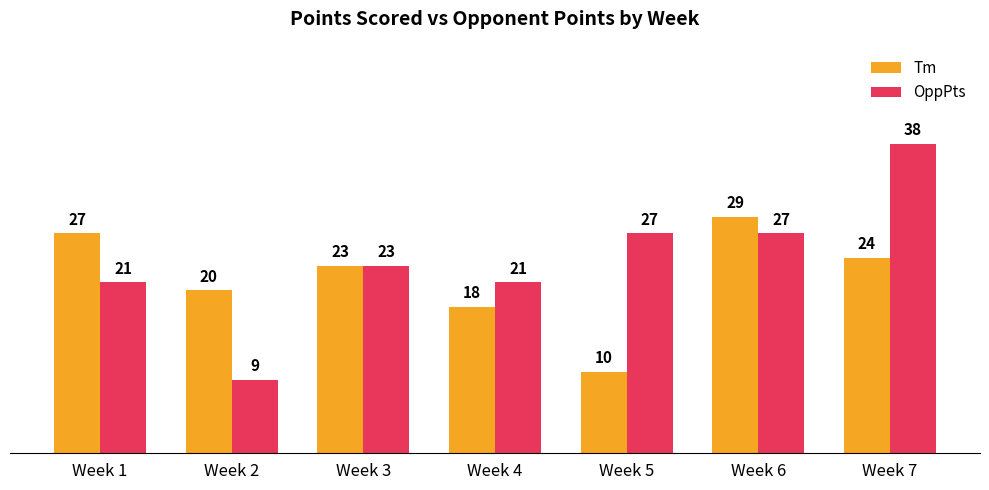

Which series has the largest total across all categories?

OppPts